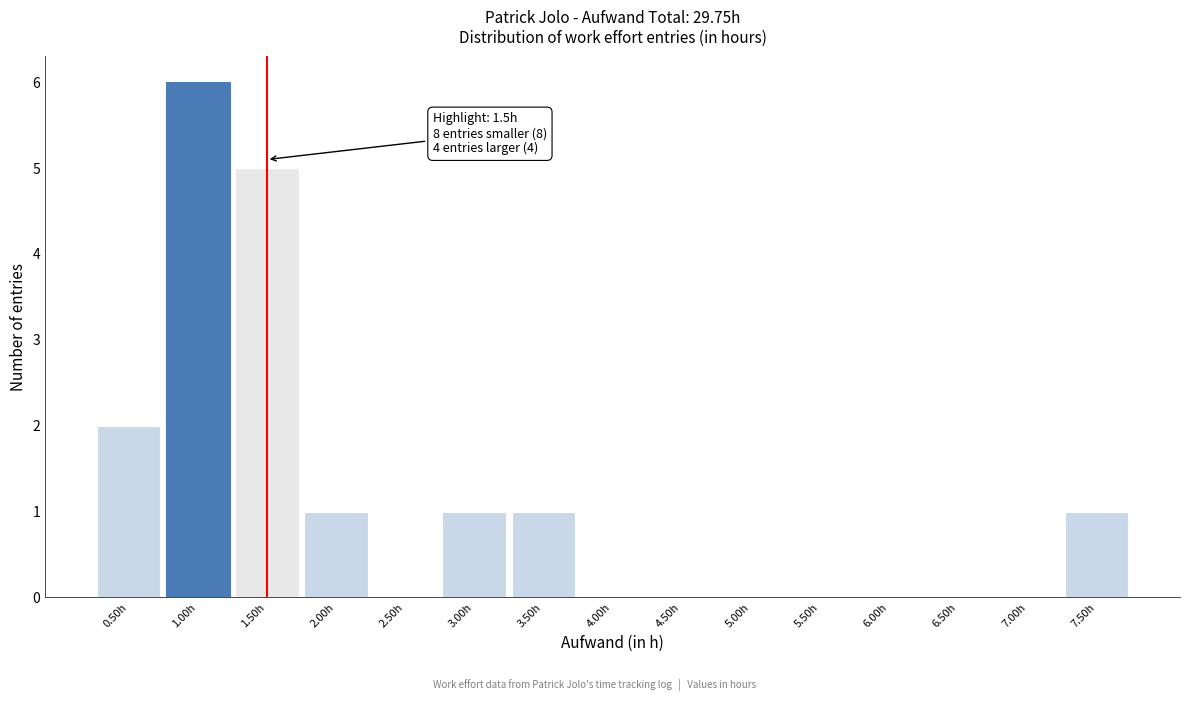

Over which range of the x-axis is the bar tallest?

0.75 to 1.25